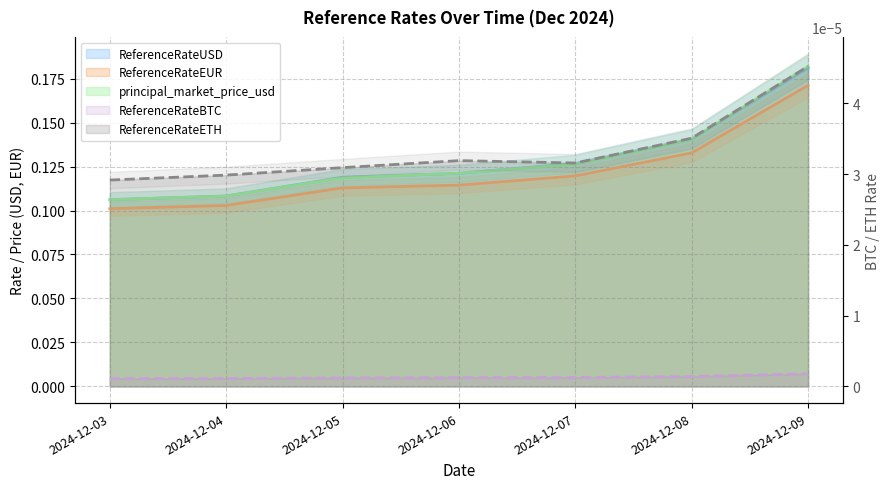

Is it true that ReferenceRateUSD equals 0.1 at 2024-12-08?

True